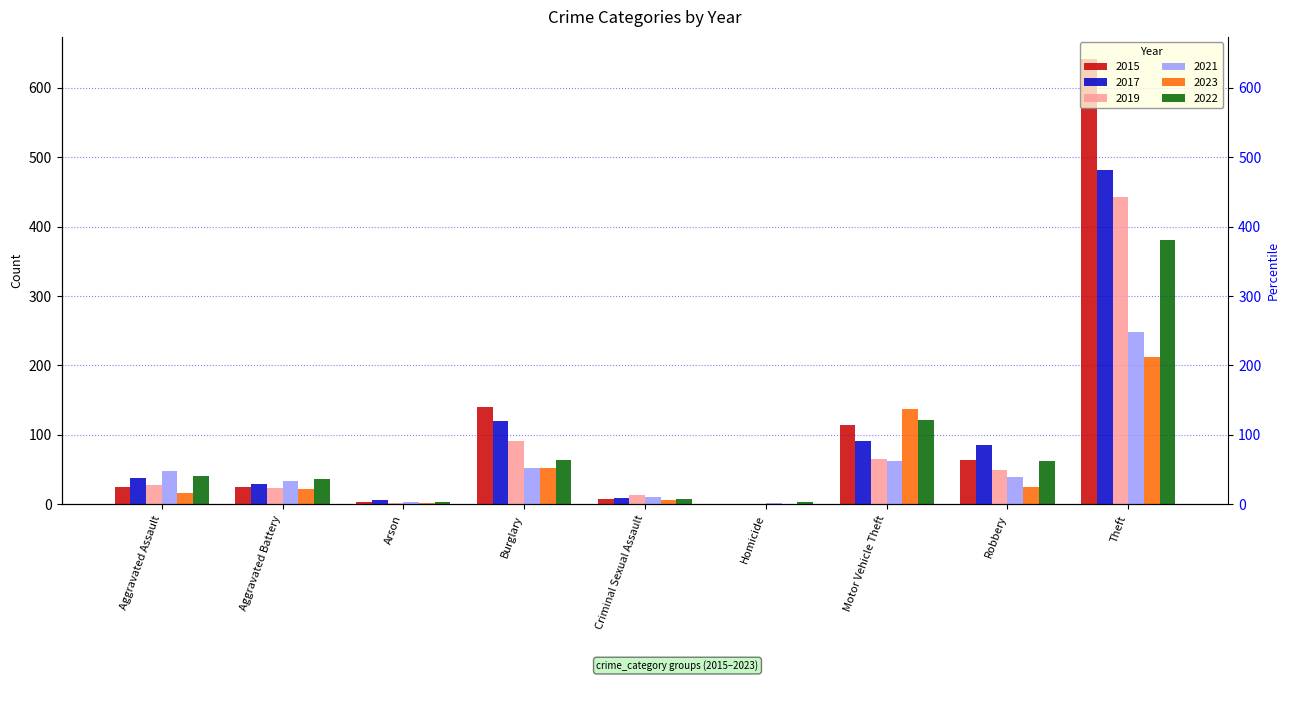

Reading left to right, transcribe all the data shown in this chart.

2015: 25	25	4	140	8	0	115	64	641
2017: 38	29	6	120	9	1	91	85	482
2019: 28	24	2	91	13	1	66	50	443
2021: 48	34	3	53	10	2	63	40	248
2023: 17	22	2	52	7	1	138	25	212
2022: 41	37	3	64	8	3	122	62	381